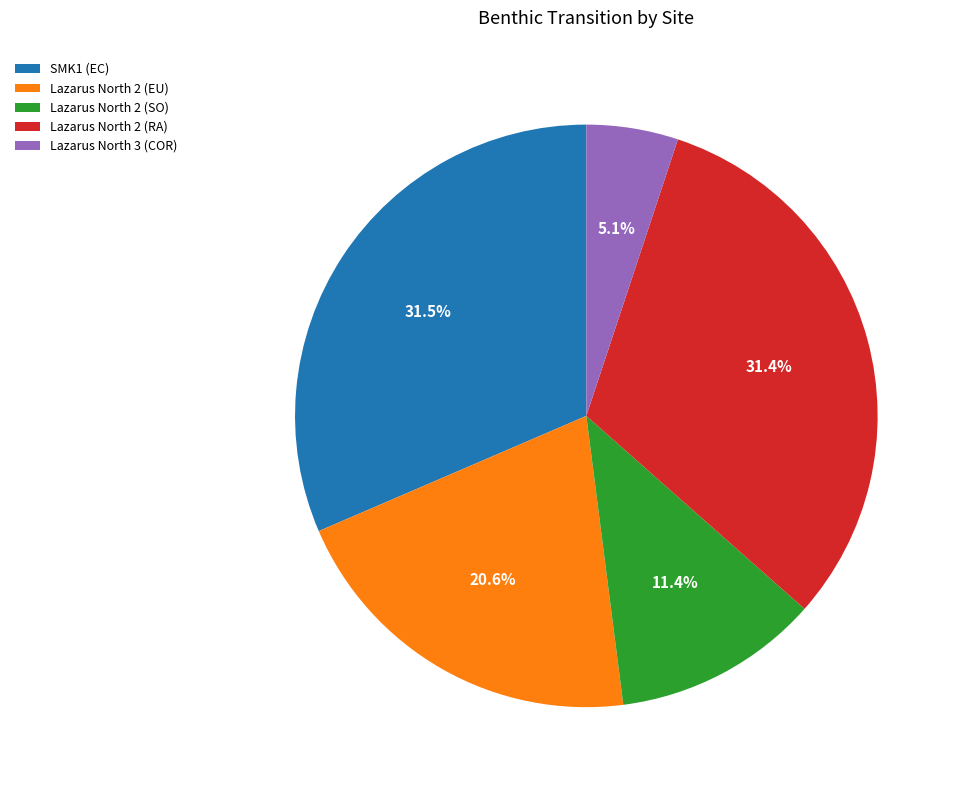

The SMK1 (EC) slice represents 26% of the pie. True or false?

False